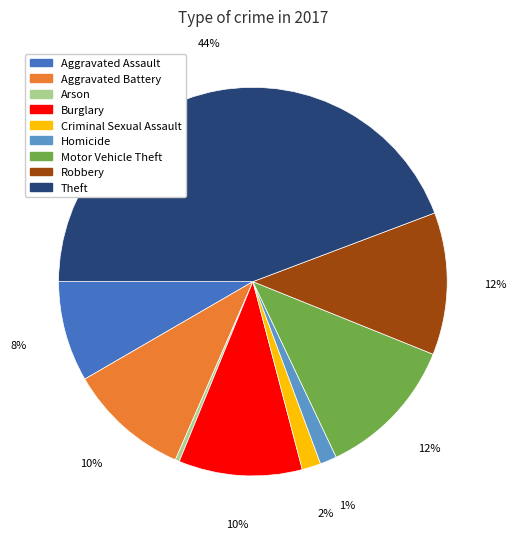

The Theft slice represents 36% of the pie. True or false?

False